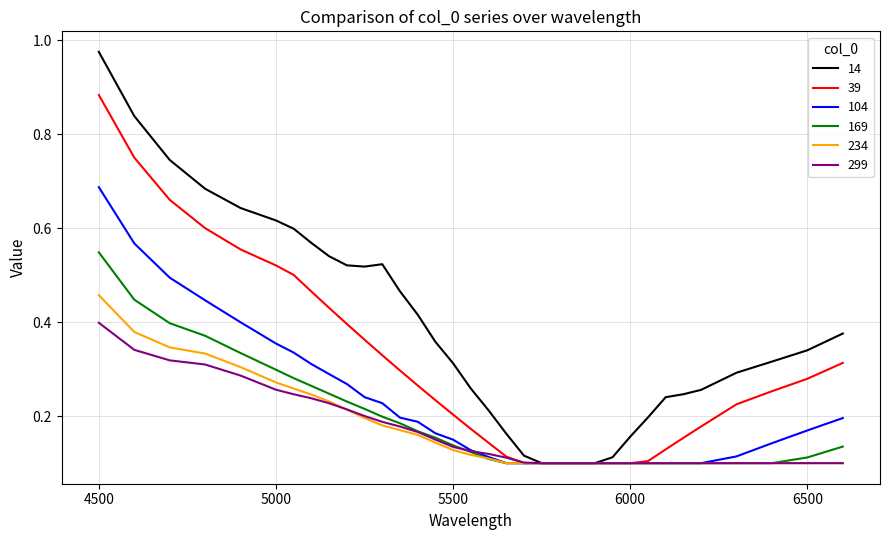

Count the number of categories in the chart.

34